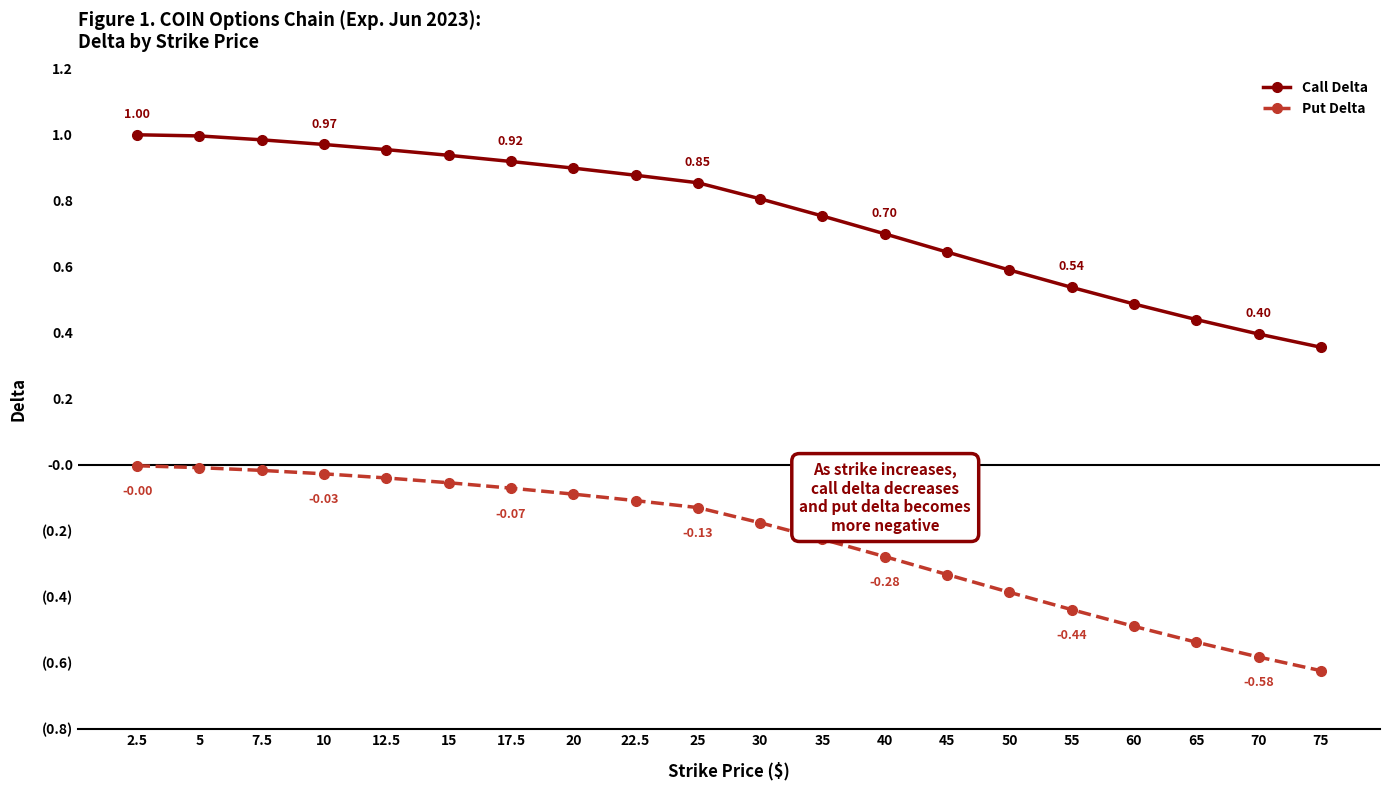

Reading right to left, transcribe all the data shown in this chart.

Call Delta: 75=0.4	70=0.4	65=0.4	60=0.5	55=0.5	50=0.6	45=0.6	40=0.7	35=0.8	30=0.8	25=0.9	22.5=0.9	20=0.9	17.5=0.9	15=0.9	12.5=1.0	10=1.0	7.5=1.0	5=1.0	2.5=1.0
Put Delta: 75=-0.6	70=-0.6	65=-0.5	60=-0.5	55=-0.4	50=-0.4	45=-0.3	40=-0.3	35=-0.2	30=-0.2	25=-0.1	22.5=-0.1	20=-0.1	17.5=-0.1	15=-0.1	12.5=-0.0	10=-0.0	7.5=-0.0	5=-0.0	2.5=-0.0